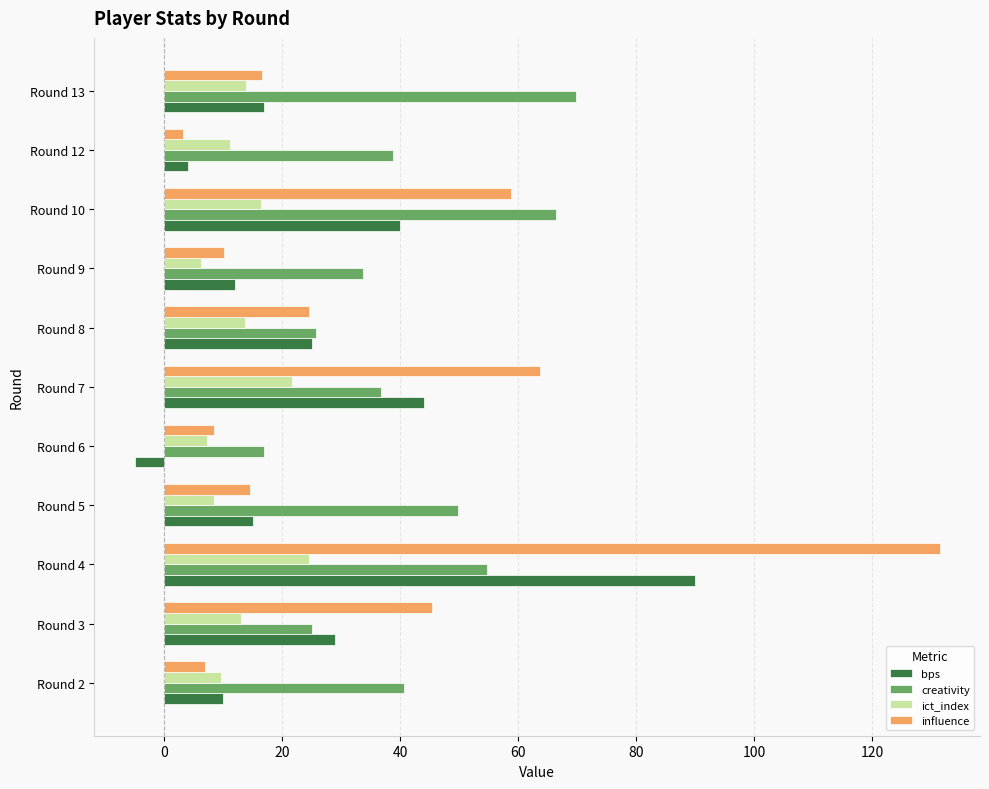

At which category is the sum across all series the highest?

Round 4